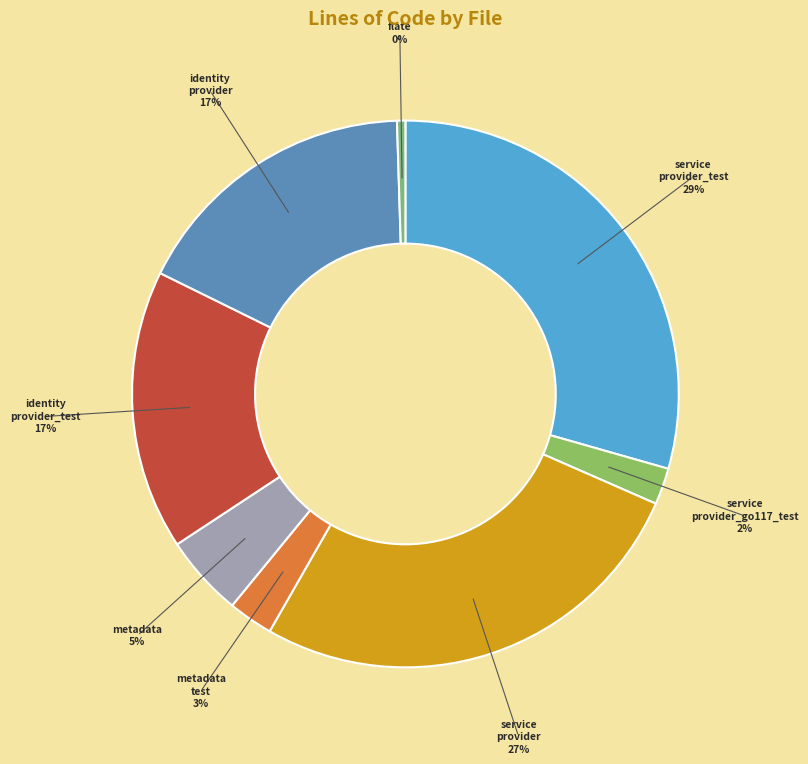

Which slice is the smallest?

flate.go